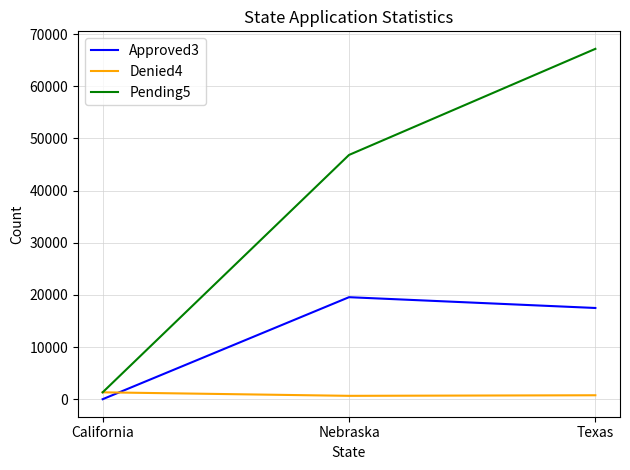

True or false: Approved3 has a value of 6373 at Nebraska.

False